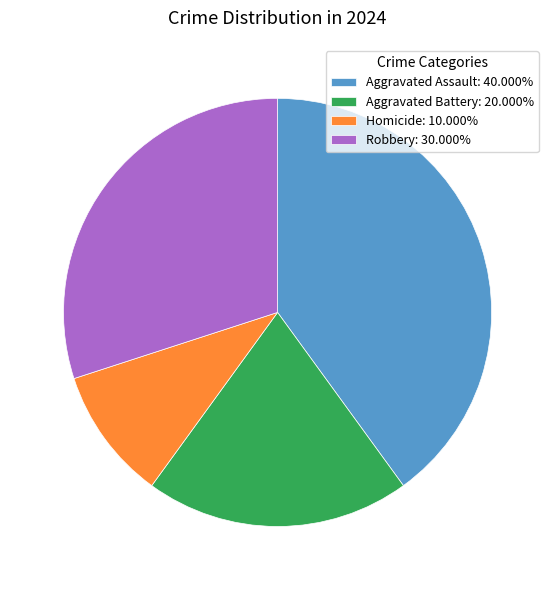

Is Robbery: 30.000% the majority of the pie?

No